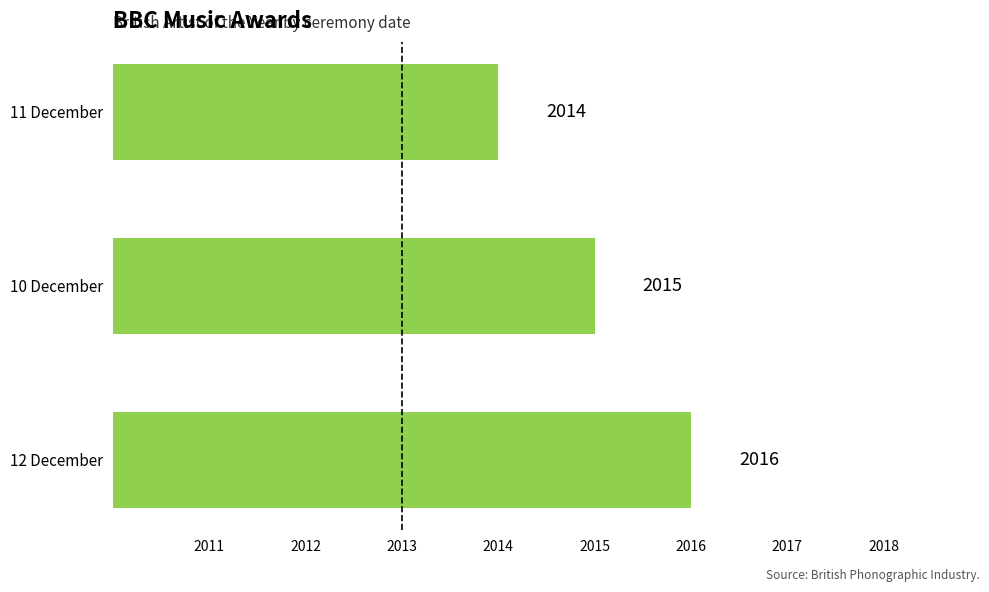

How many data points are less than 2015?

1